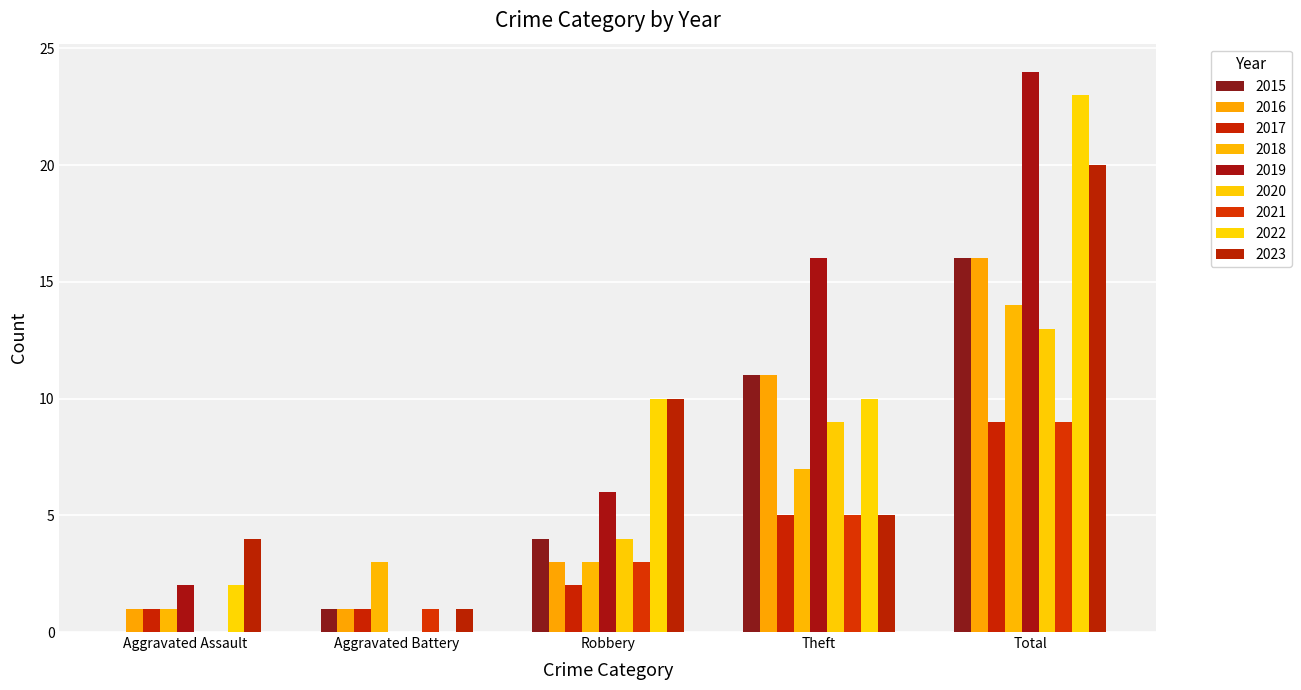

Reading left to right, transcribe all the data shown in this chart.

Aggravated Assault: 0	1	1	1	2	0	0	2	4
Aggravated Battery: 1	1	1	3	0	0	1	0	1
Robbery: 4	3	2	3	6	4	3	10	10
Theft: 11	11	5	7	16	9	5	10	5
Total: 16	16	9	14	24	13	9	23	20